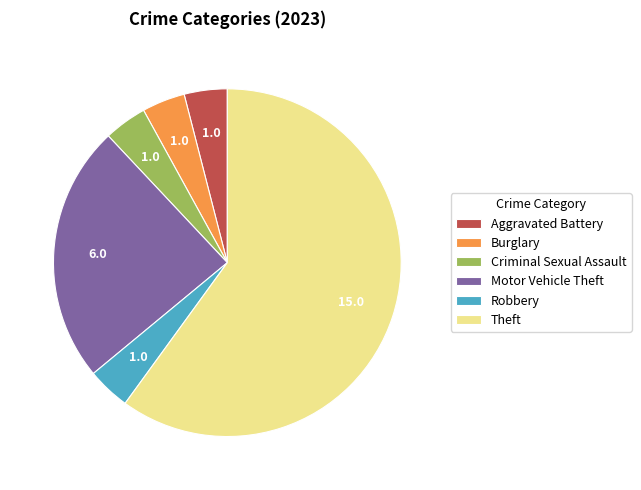

Which slice represents more than half of the pie?

Theft